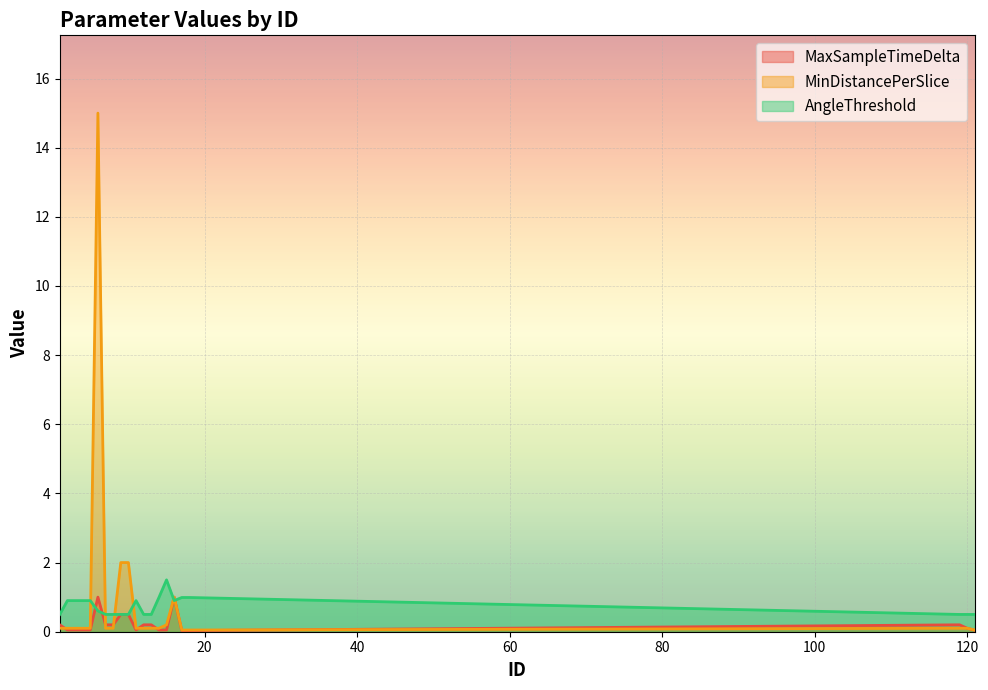

What value does the MinDistancePerSlice series have at 1?

0.1